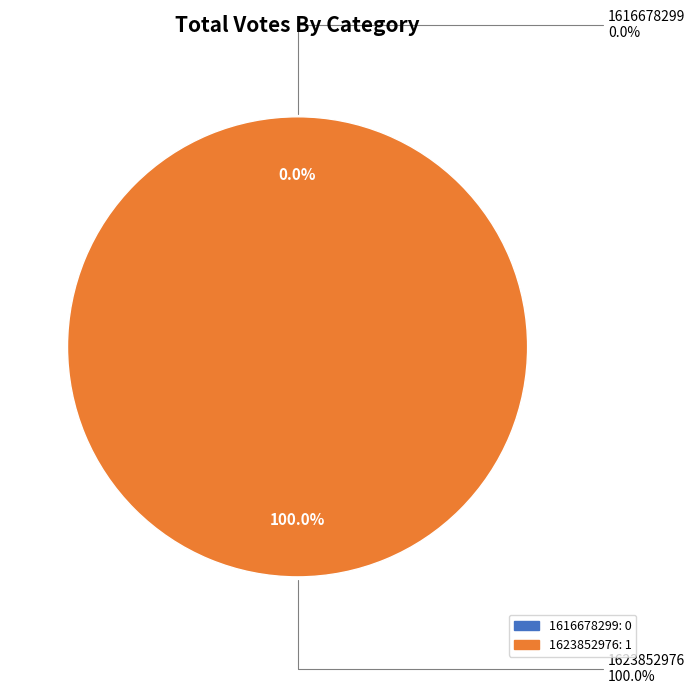

What is the smallest slice in the pie chart?

1616678299